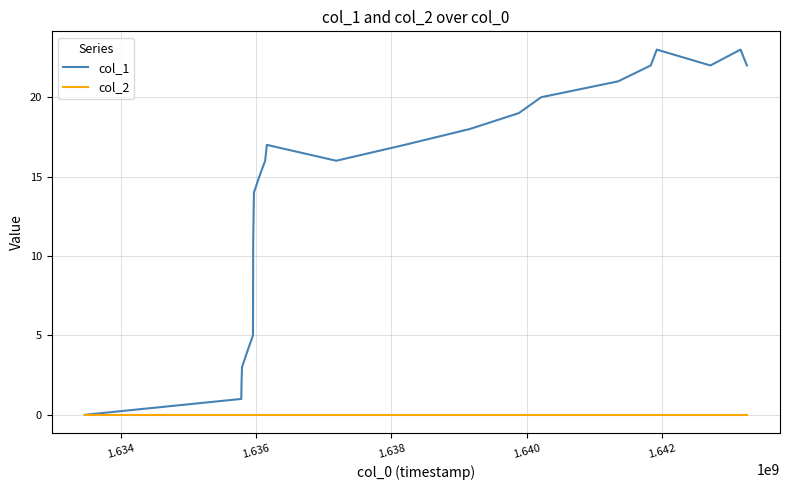

Rank the series by their maximum value, from highest to lowest.

col_1, col_2